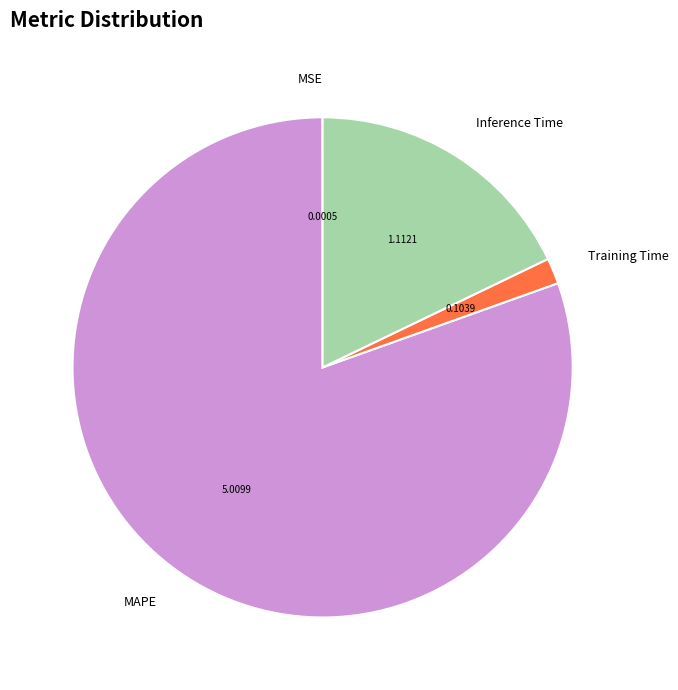

Which slice is the largest?

MAPE